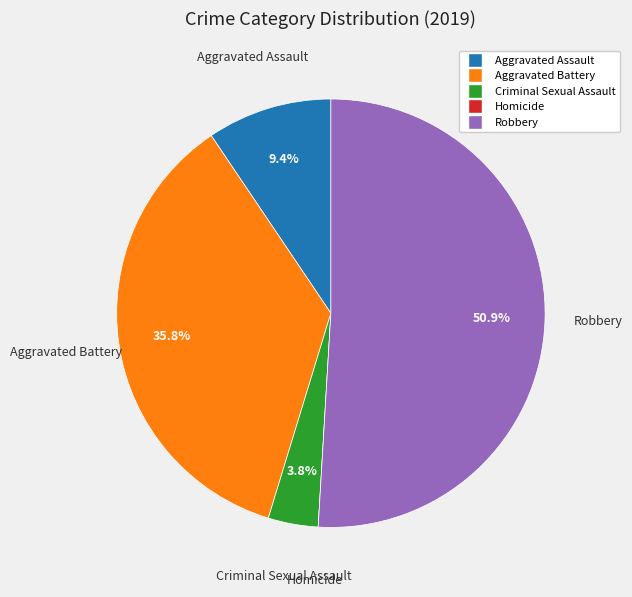

True or false: Robbery accounts for 59% of the total.

False